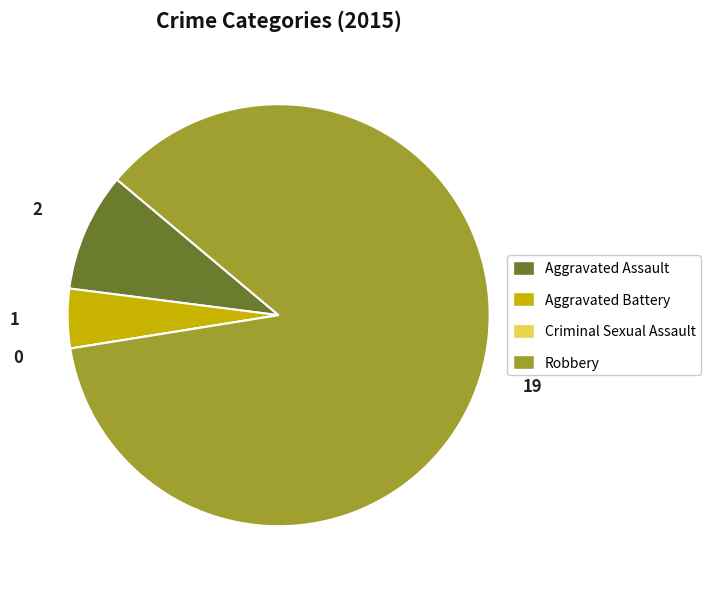

Which slice is the largest?

Robbery